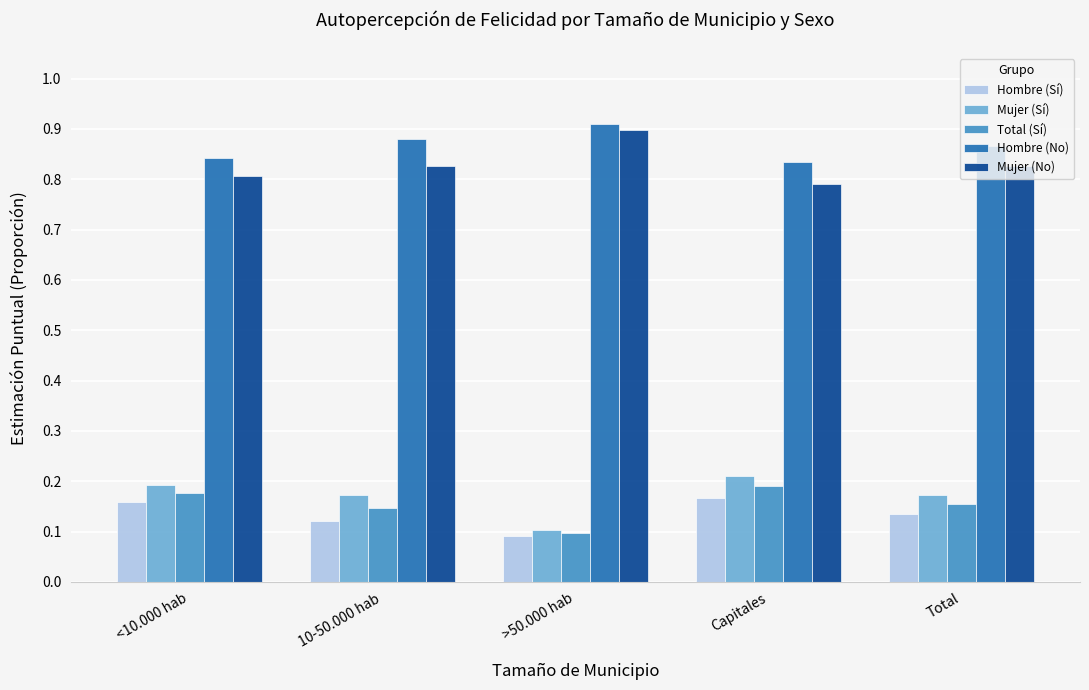

At which label does Hombre (No) reach its peak?

>50.000 hab